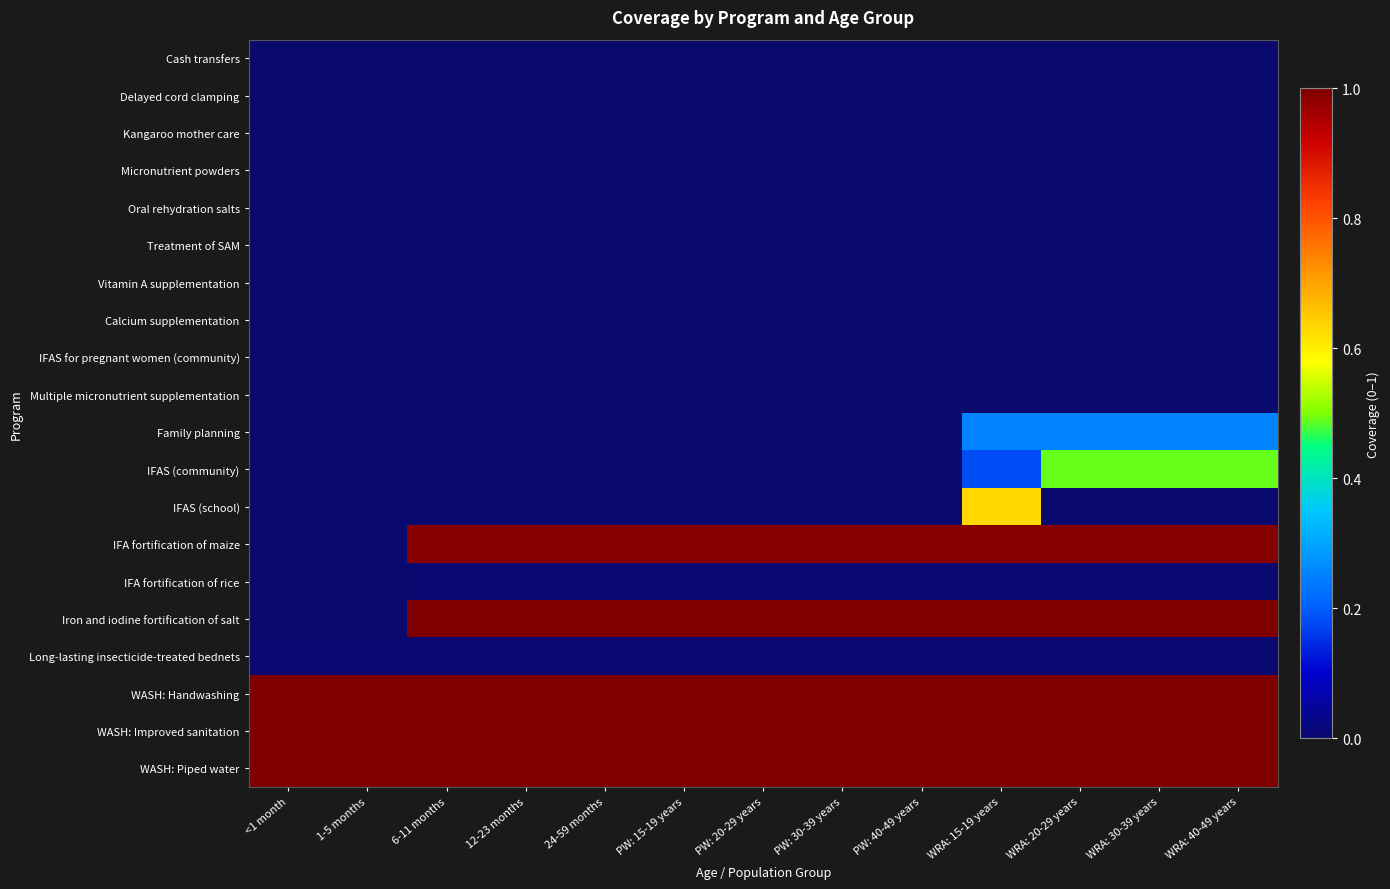

How many series are shown in this chart?

20